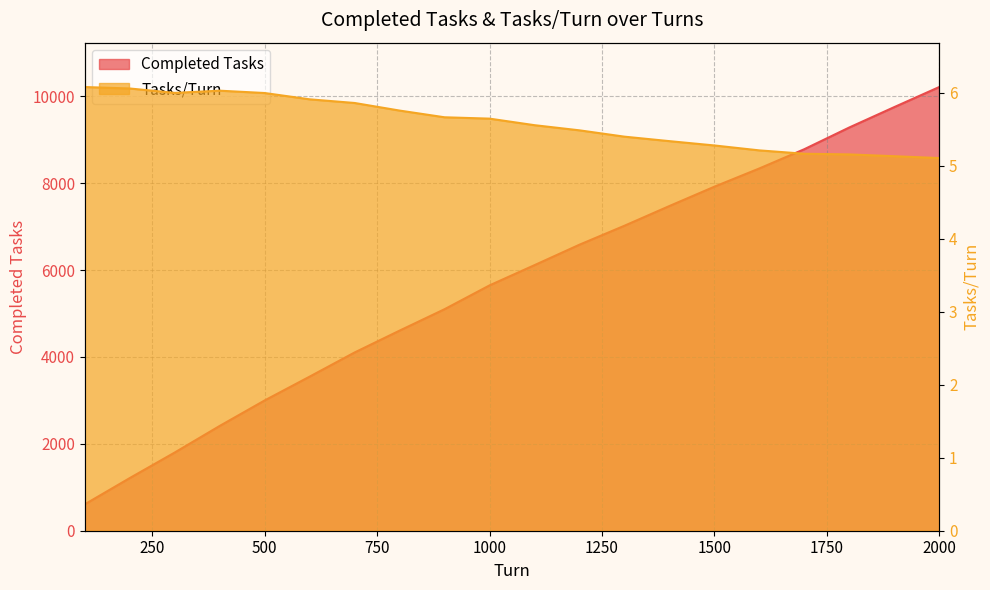

True or false: Tasks/Turn has a value of 5.9 at 700.

True